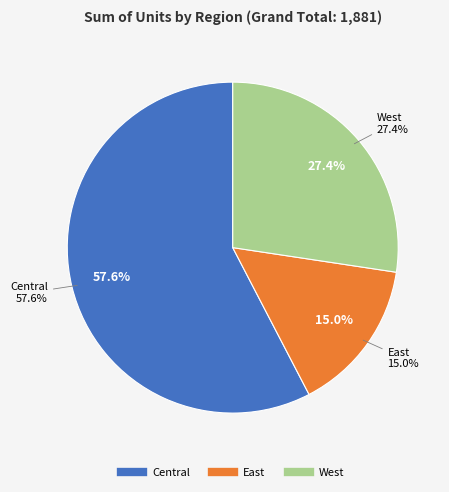

Is Central the majority of the pie?

Yes